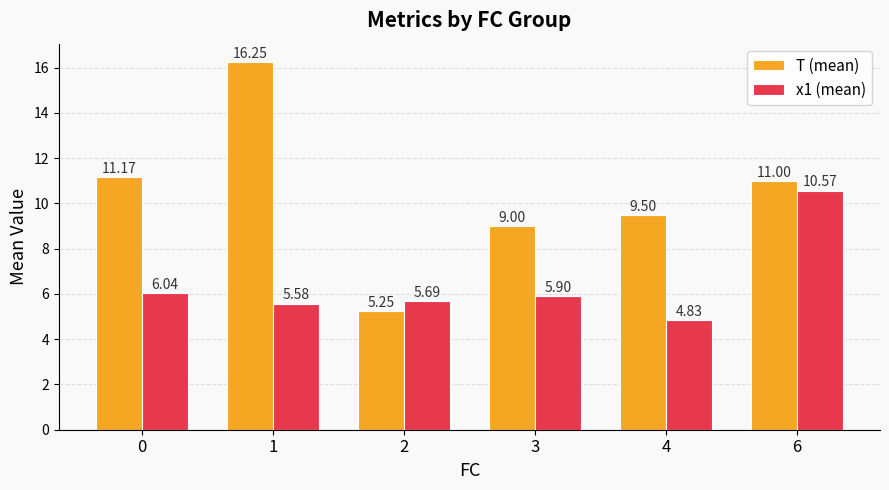

What are all the series names shown in the legend?

T (mean), x1 (mean)